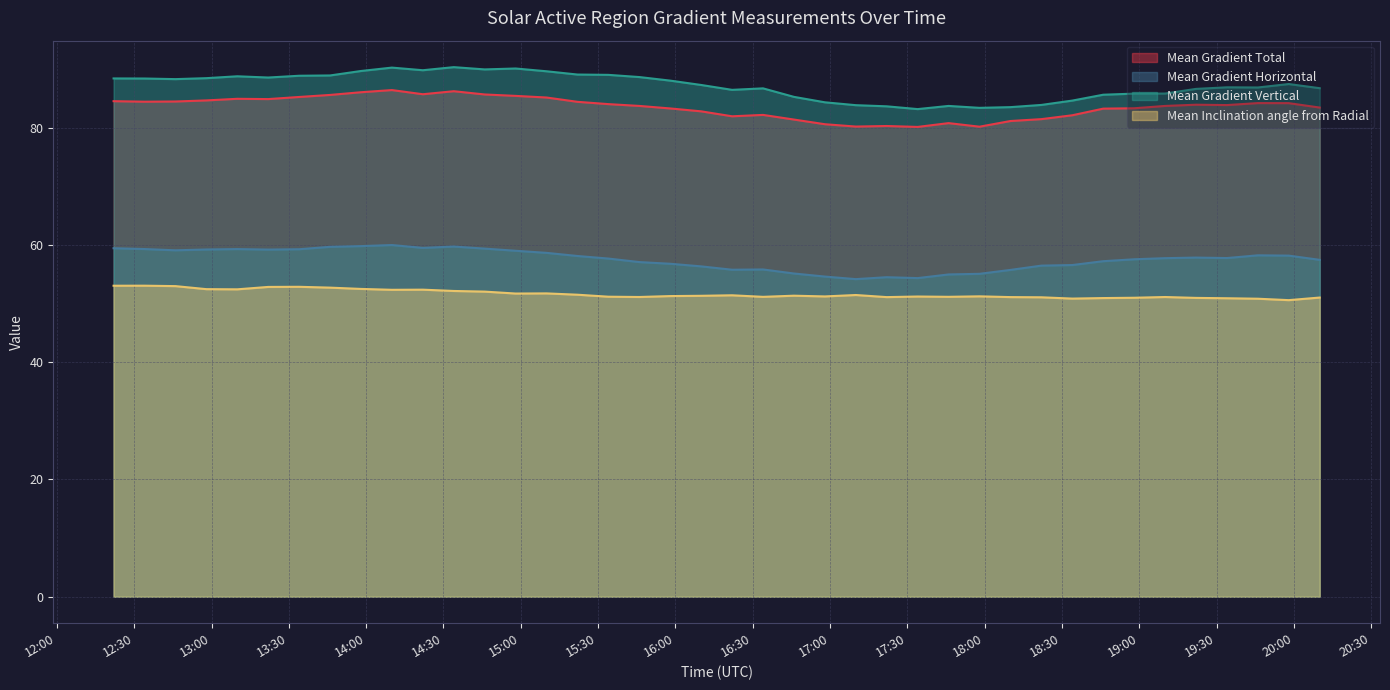

Reading left to right, extract all data points from this chart.

Mean Gradient Total: 84.5	84.4	84.5	84.6	84.9	84.9	85.2	85.6	86.0	86.4	85.7	86.2	85.7	85.4	85.1	84.4	84.0	83.7	83.3	82.8	81.9	82.2	81.4	80.6	80.2	80.3	80.1	80.8	80.2	81.1	81.5	82.1	83.2	83.3	83.7	83.9	83.9	84.2	84.2	83.4
Mean Gradient Horizontal: 59.4	59.3	59.1	59.2	59.3	59.2	59.3	59.7	59.8	60.0	59.5	59.7	59.4	59.0	58.6	58.1	57.7	57.1	56.8	56.3	55.8	55.8	55.1	54.6	54.2	54.5	54.3	55.0	55.1	55.7	56.5	56.6	57.2	57.6	57.7	57.8	57.8	58.2	58.2	57.5
Mean Gradient Vertical: 88.4	88.4	88.3	88.4	88.8	88.5	88.9	88.9	89.7	90.2	89.8	90.3	89.9	90.1	89.6	89.1	89.0	88.6	88.0	87.3	86.4	86.7	85.3	84.3	83.8	83.6	83.2	83.7	83.4	83.5	83.9	84.6	85.6	85.8	85.8	86.6	86.9	86.9	87.4	86.7
Mean Inclination angle from Radial: 53.0	53.0	53.0	52.5	52.4	52.8	52.9	52.7	52.5	52.3	52.4	52.1	52.0	51.7	51.7	51.5	51.2	51.1	51.3	51.3	51.4	51.1	51.3	51.2	51.5	51.1	51.2	51.2	51.2	51.1	51.1	50.8	50.9	51.0	51.1	51.0	50.9	50.8	50.6	51.0